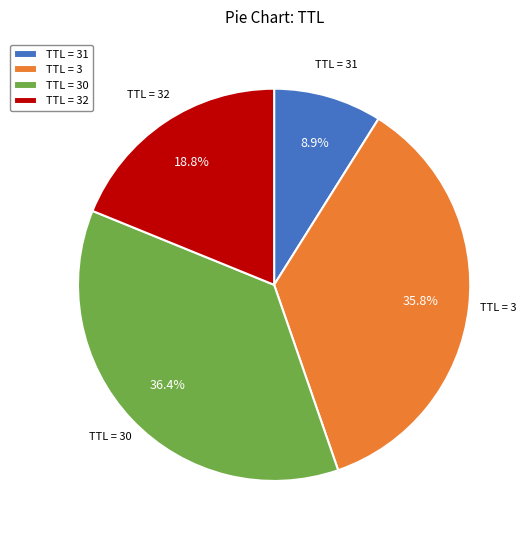

Does TTL = 31 account for over 50% of the chart?

No